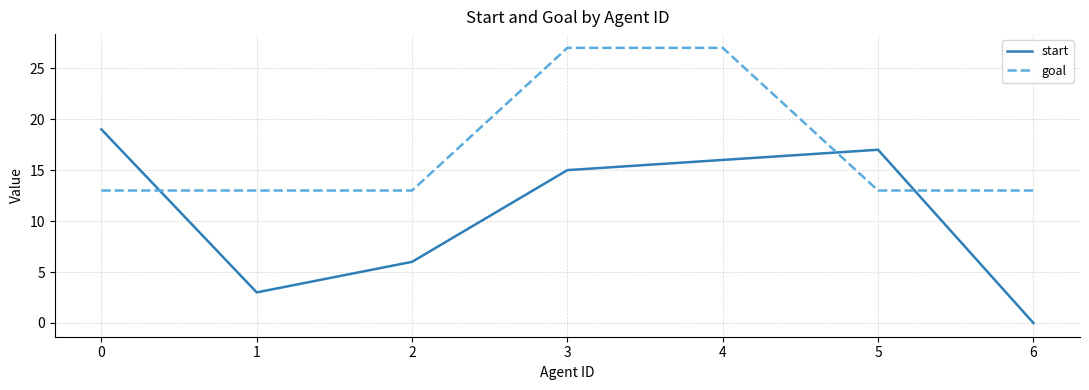

At which label does start reach its minimum?

6